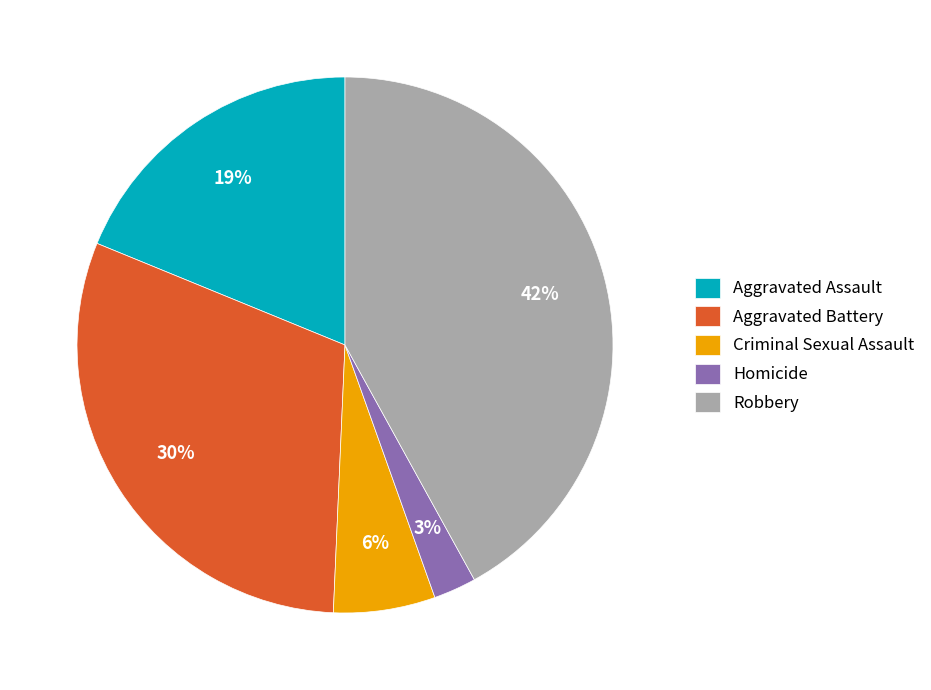

Approximately how many times larger is the value at Criminal Sexual Assault compared to Robbery?

0.1